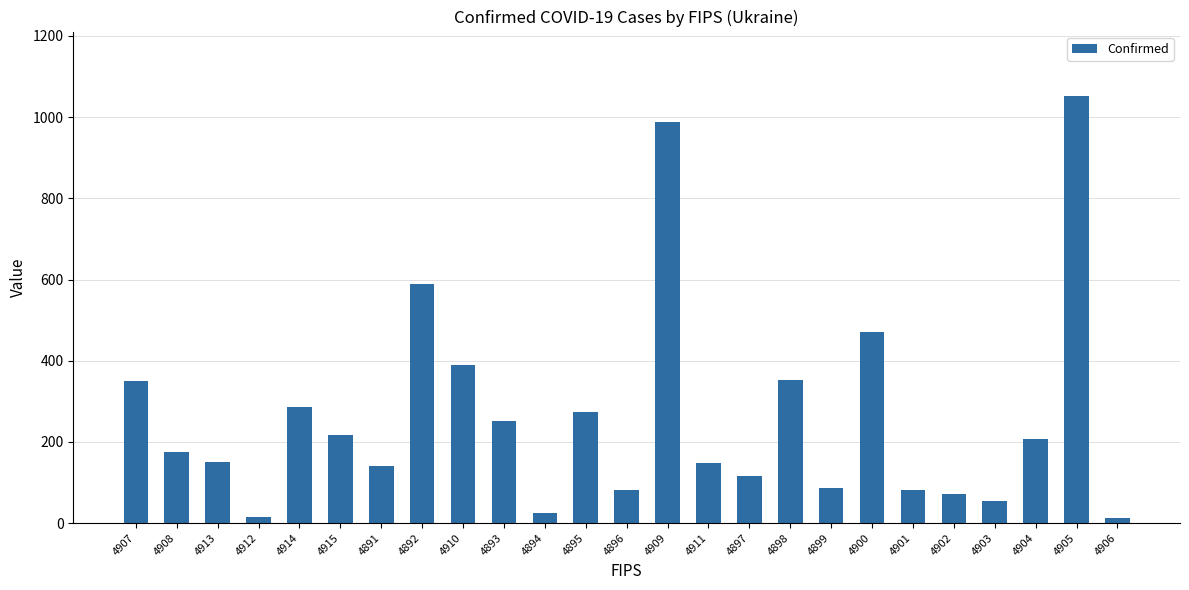

What value does the data have at 4899?

86